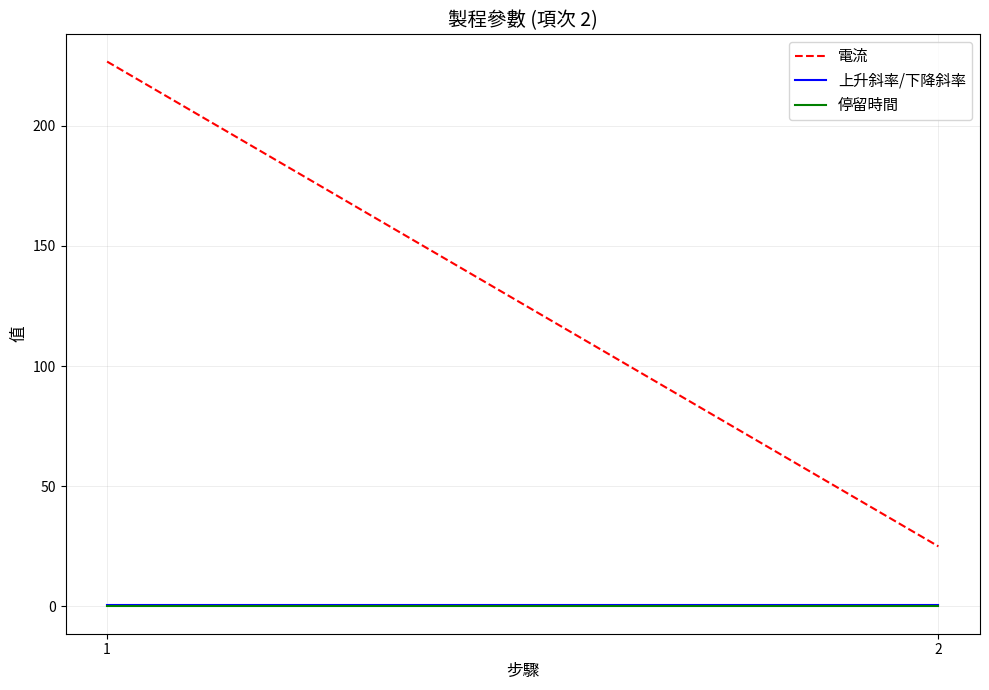

What is the difference between the highest and lowest values at 1?

226.7